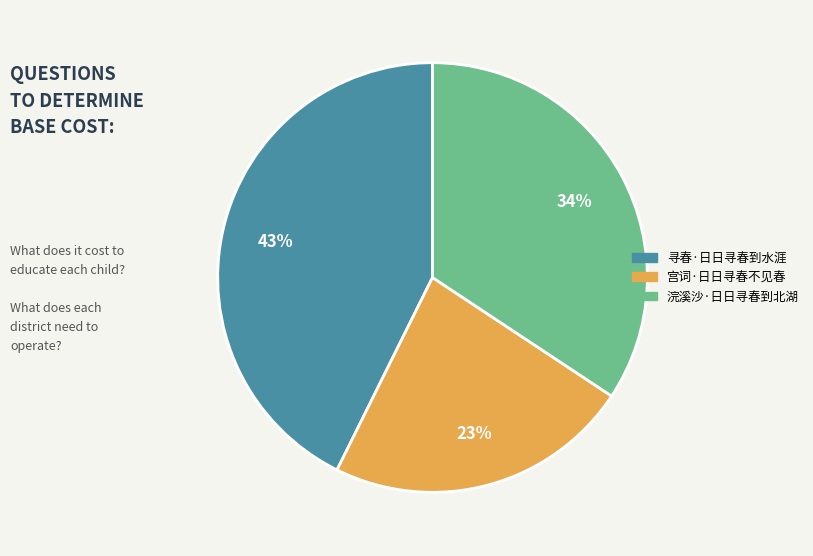

What is the smallest slice in the pie chart?

宫词·日日寻春不见春